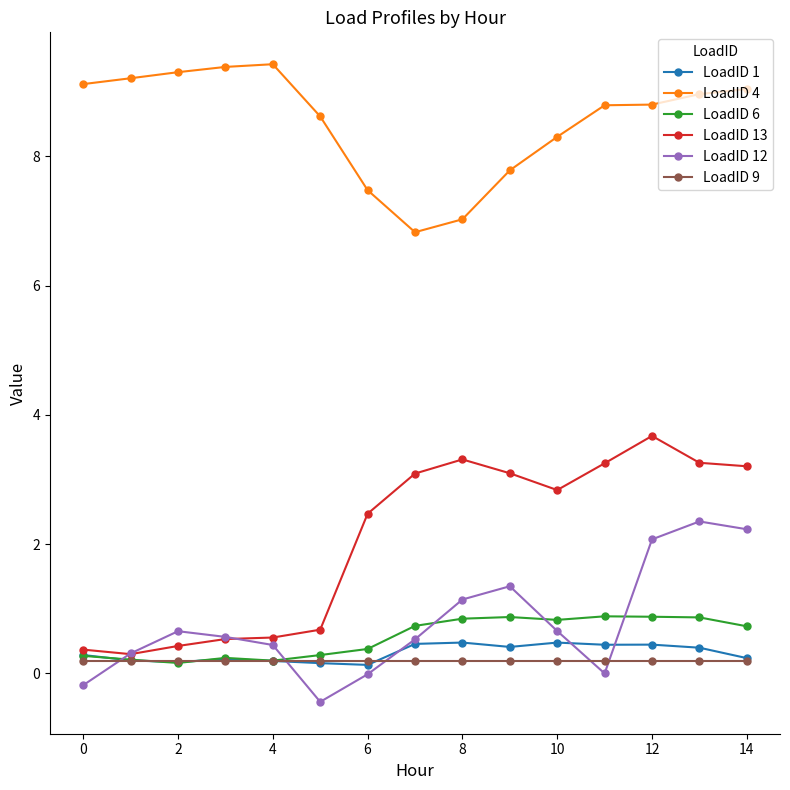

How many lines are shown in the chart?

6